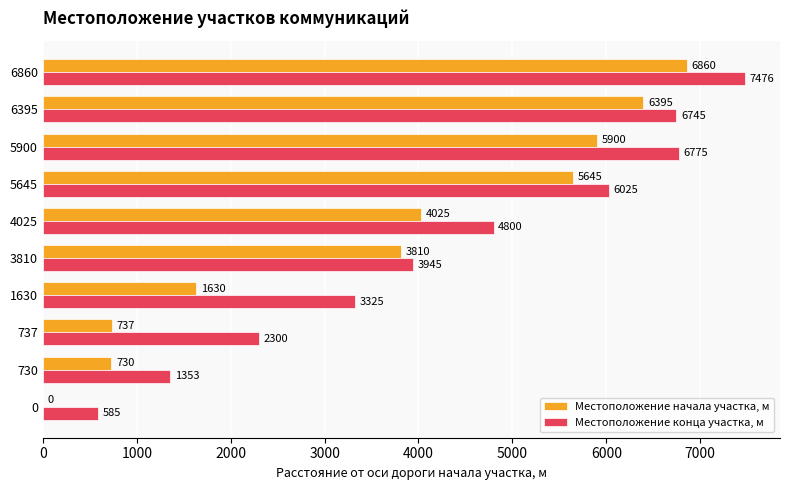

What is the average value of the Местоположение начала участка, м series?

3573